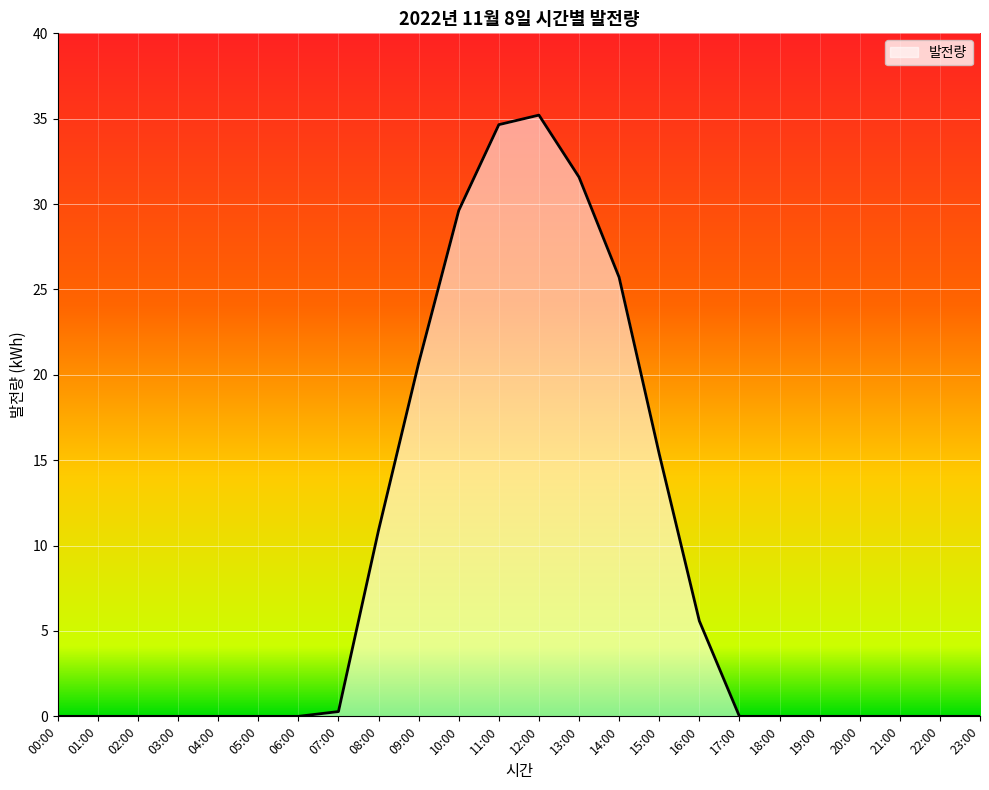

What is the difference between the values at 20:00 and 14:00?

25.7